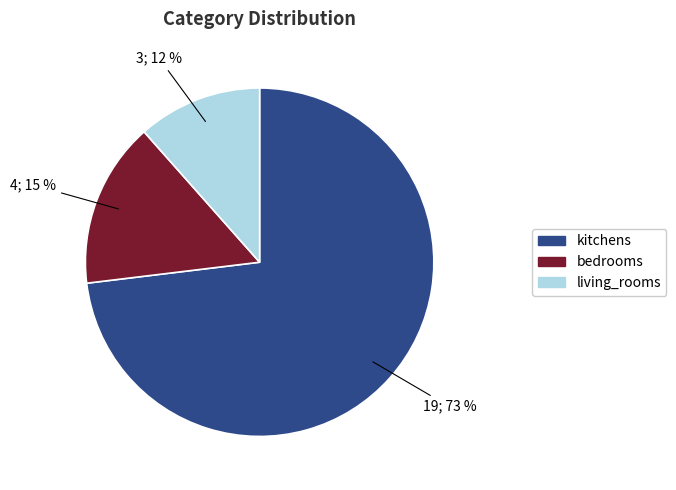

What is the ratio of the value at living_rooms to the value at kitchens?

0.2